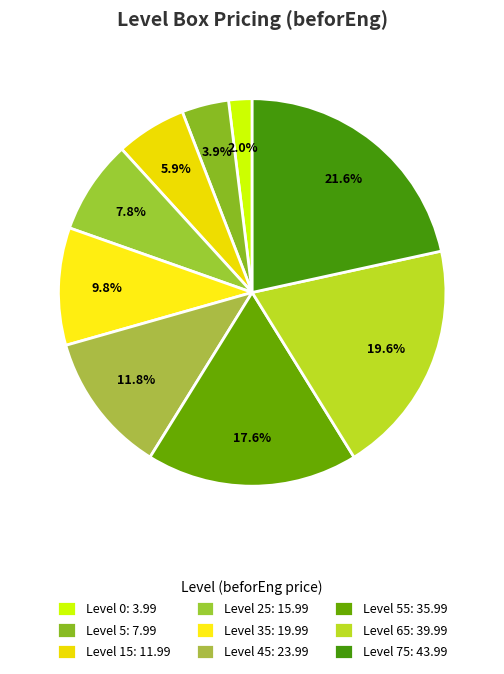

Which slice is the largest?

Level 75: 43.99